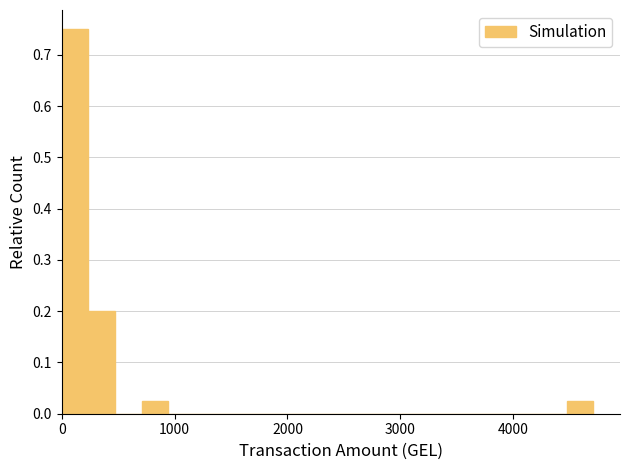

Around what value on the x-axis is the tallest bar? Give the approximate position of its centre, as read against the axis.

100